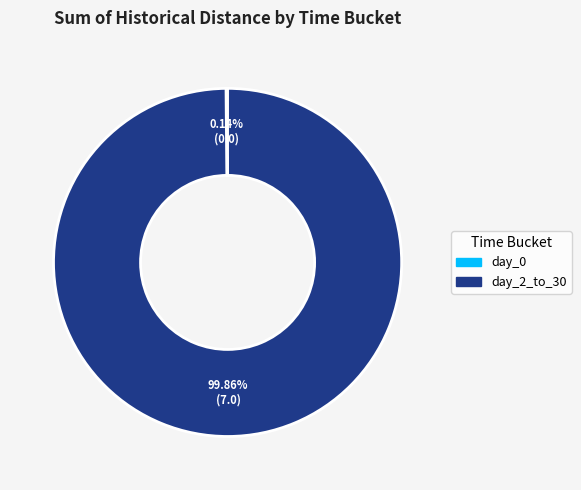

Which category accounts for the majority?

day_2_to_30